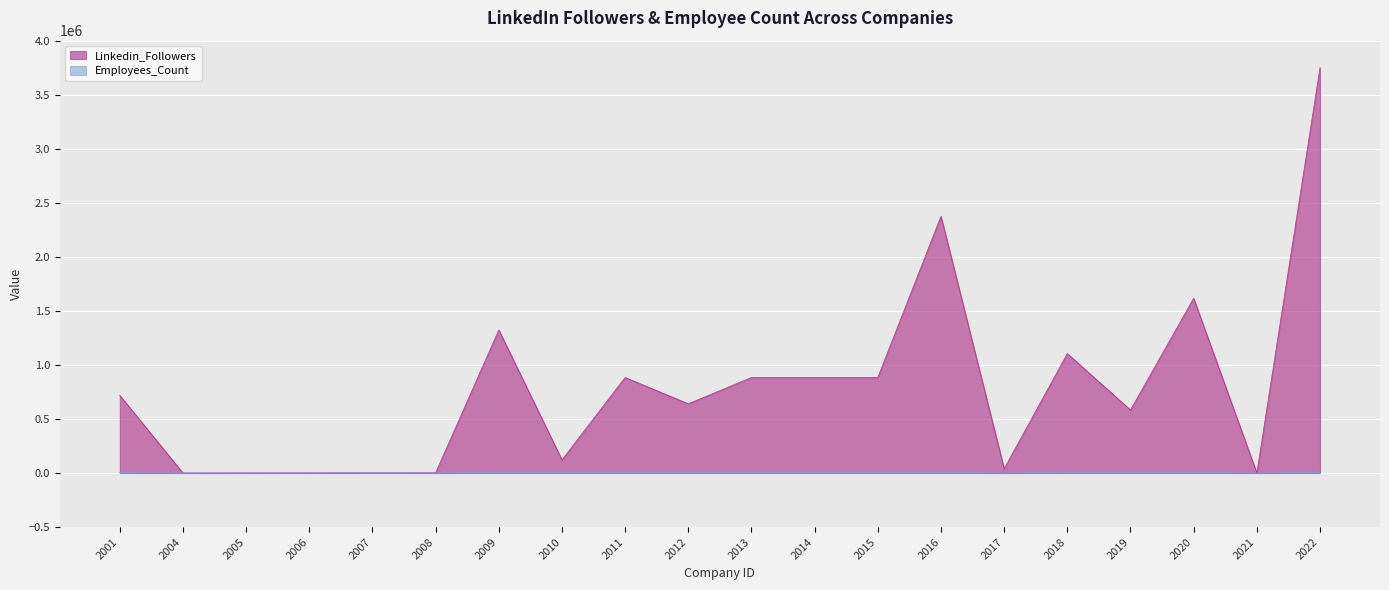

What is the difference between the second highest and second lowest values in the Linkedin_Followers series?

2375083